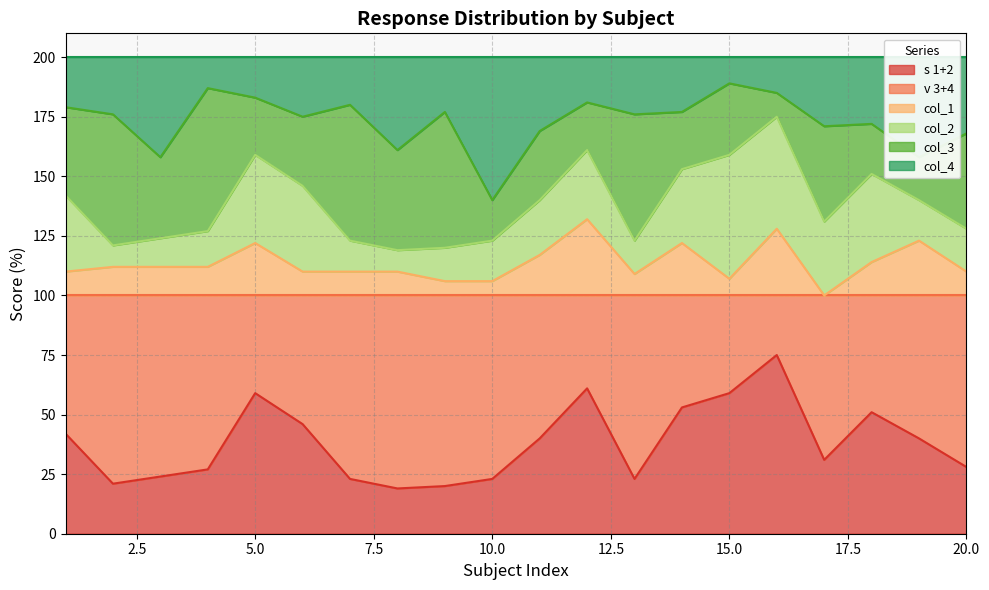

What is the value of the s 1+2 point at the 10th from the left?

23